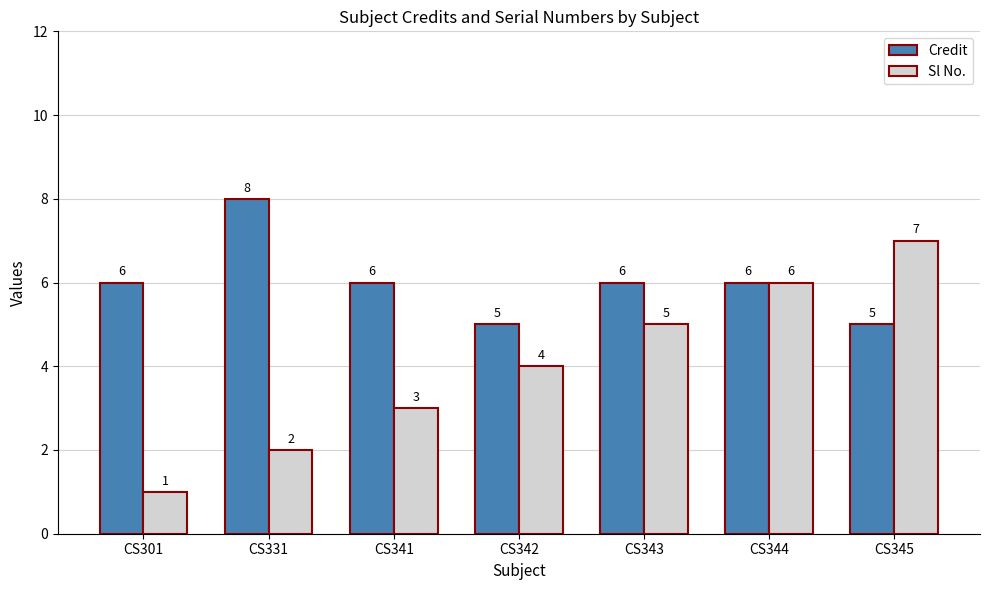

Which category has the highest value in the Sl No. series?

CS345